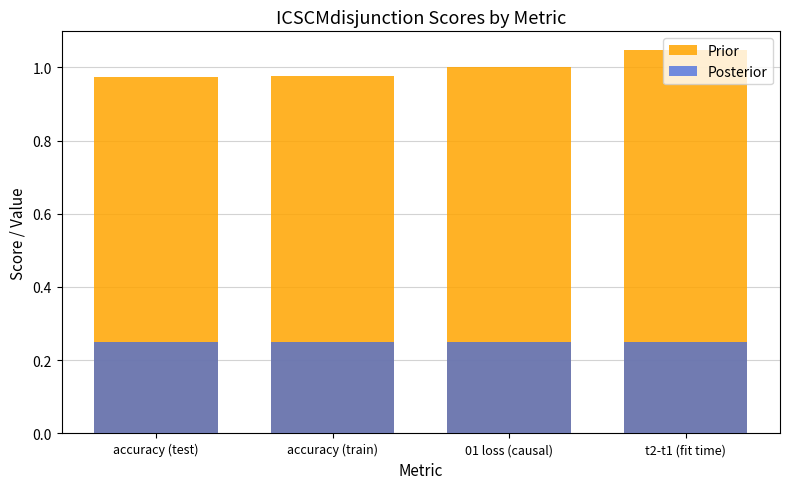

How many categories are shown in the chart?

4